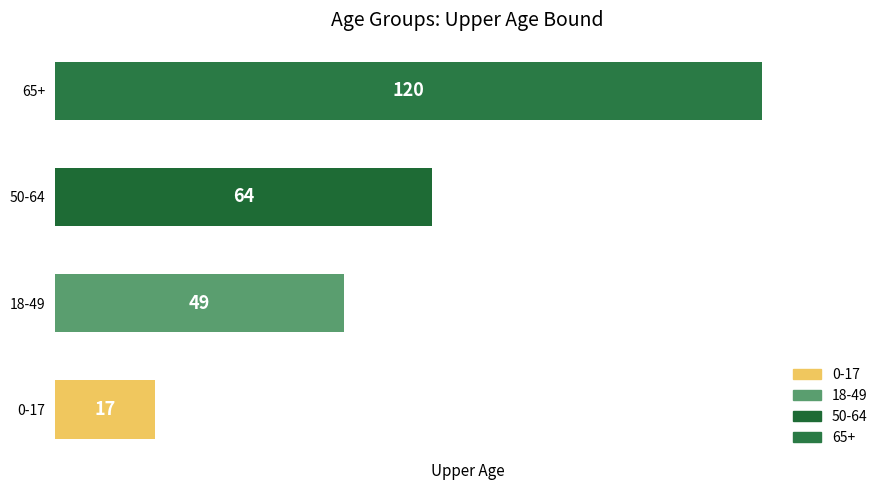

What is the difference between the maximum and minimum values?

103